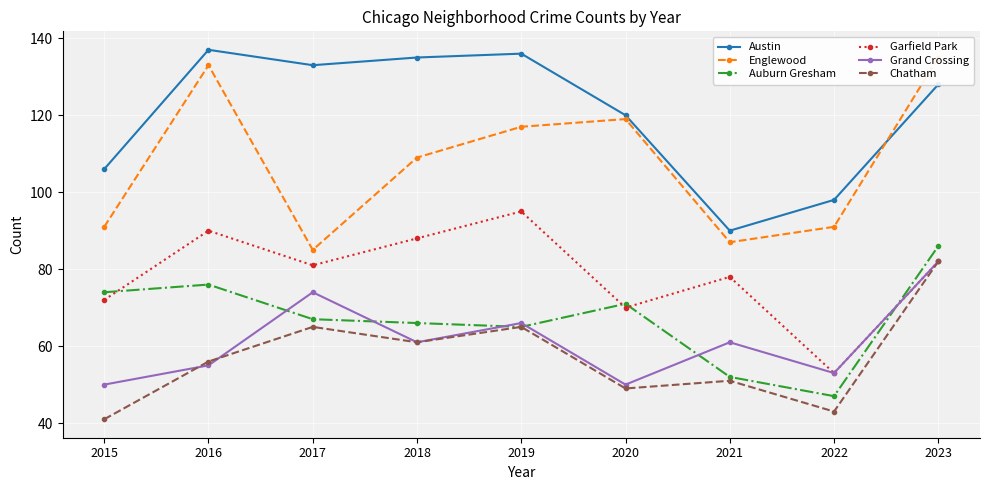

In Garfield Park, how many points are higher than both neighbors (excluding endpoints)?

3